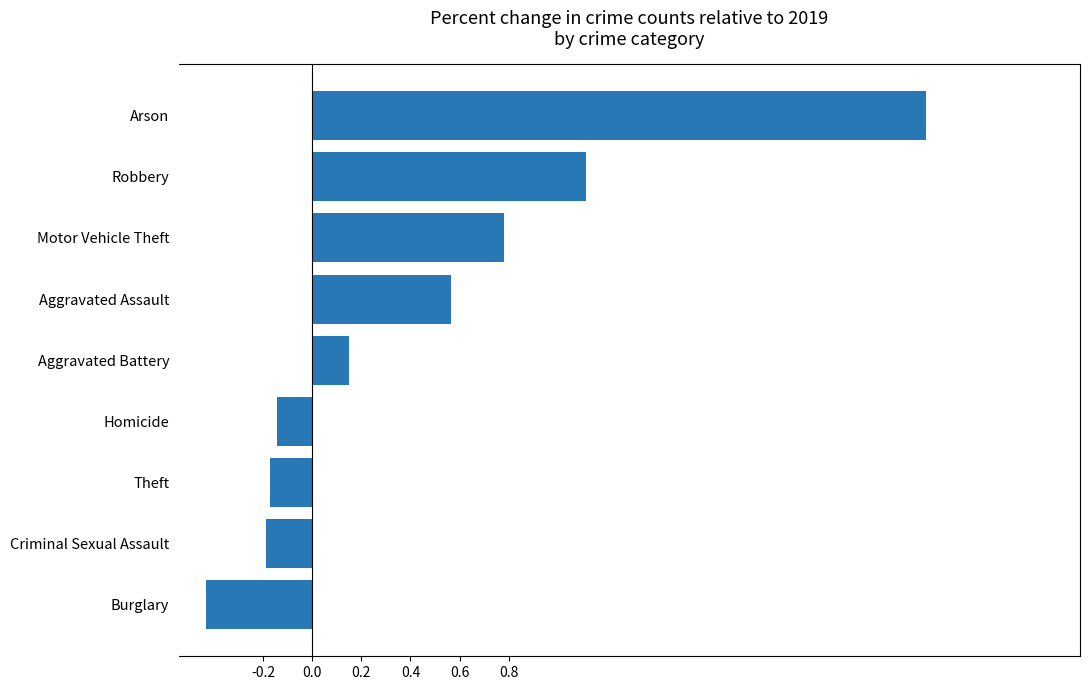

How many data points are less than 0?

4